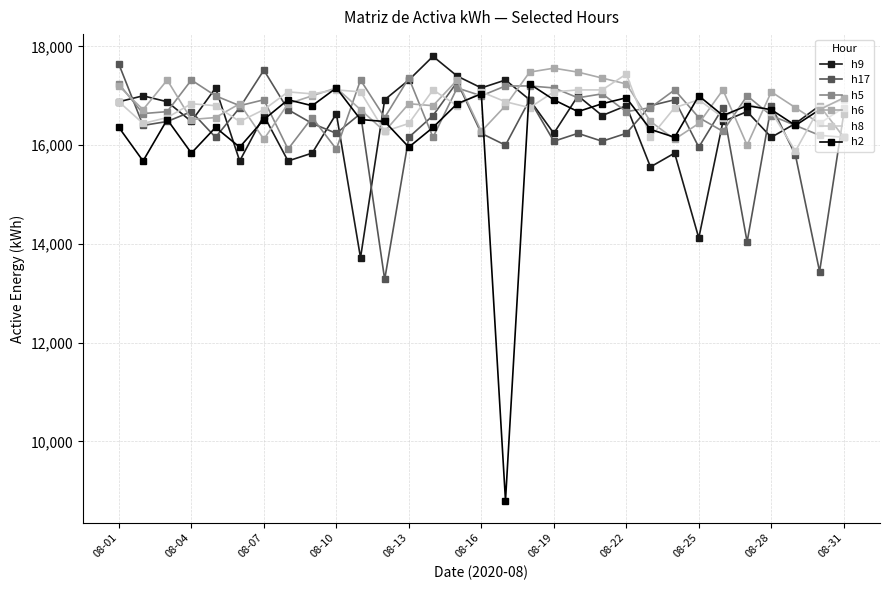

Reading left to right, extract all data points from this chart.

h9: 16880	17000	16880	16480	17160	15680	16600	15680	15840	16640	13720	16920	17320	17800	17400	17160	17320	16920	16240	17000	16600	16800	15560	15840	14120	16480	16680	16160	16440	16800	16160
h17: 17640	16400	16480	16680	16160	16760	17520	16720	16440	16240	16640	13280	16160	16600	17280	16240	16000	16920	16080	16240	16080	16240	16800	16920	15960	16760	14040	16800	15800	13440	16640
h5: 17240	16640	16680	17320	17000	16800	16920	15920	16560	15920	17320	16560	17360	16160	17160	17000	17200	17200	17160	16960	17040	16680	16760	17120	16560	16280	17000	16600	16400	16200	16160
h6: 17200	16720	17320	16520	16560	16840	16120	16840	17000	17160	16720	16280	16840	16800	17320	16280	16800	17480	17560	17480	17360	17240	16480	16120	16440	17120	16000	17080	16760	16440	16760
h8: 16880	16440	16560	16840	16800	16480	16720	17080	17040	17120	17080	16280	16440	17120	16800	17080	16880	16760	17080	17120	17120	17440	16160	16760	16920	16560	16840	16680	15880	16760	16920
h2: 16360	15680	16520	15840	16360	15960	16520	16920	16800	17160	16520	16480	15960	16360	16840	17040	8800	17240	16920	16680	16840	16960	16320	16160	17000	16600	16800	16720	16400	16720	16960